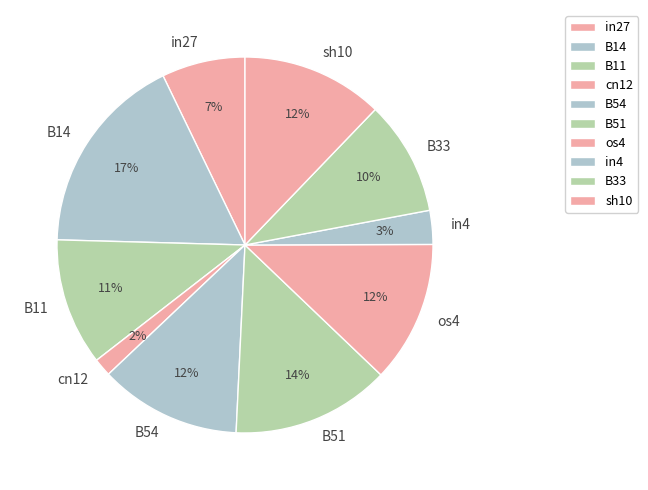

What is the largest slice in the pie chart?

B14